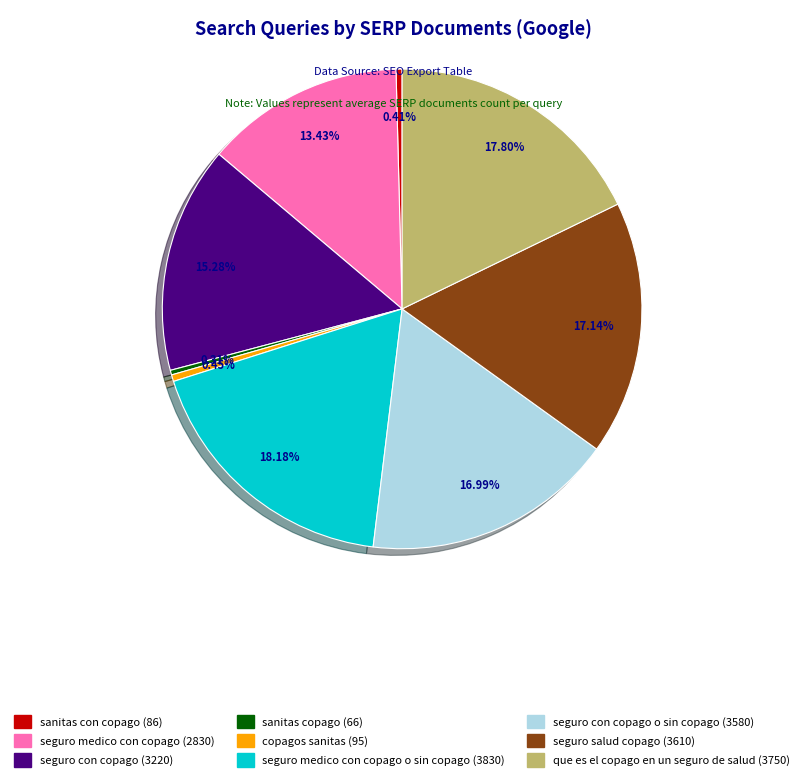

Count the number of slices in the pie.

9